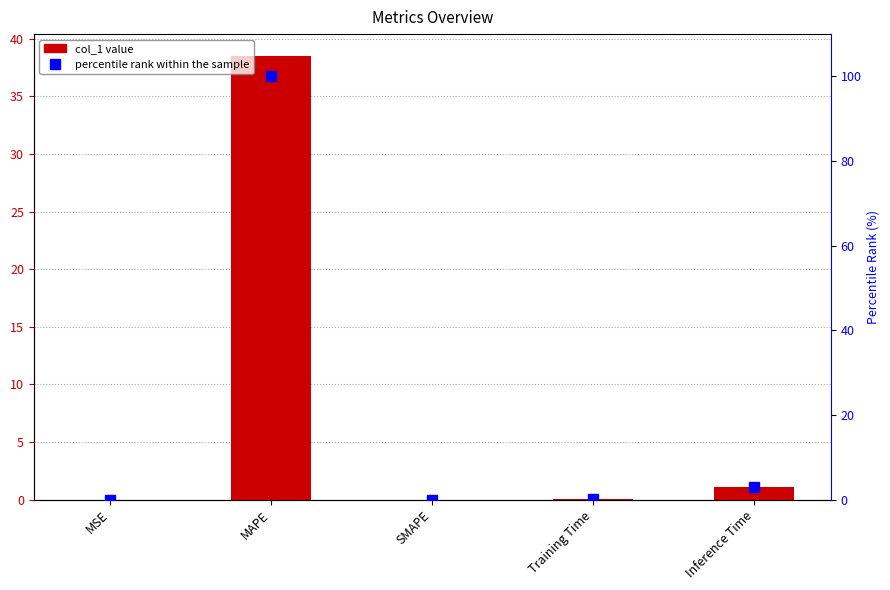

What is the difference between the maximum and minimum values in the percentile rank within the sample series?

100.0